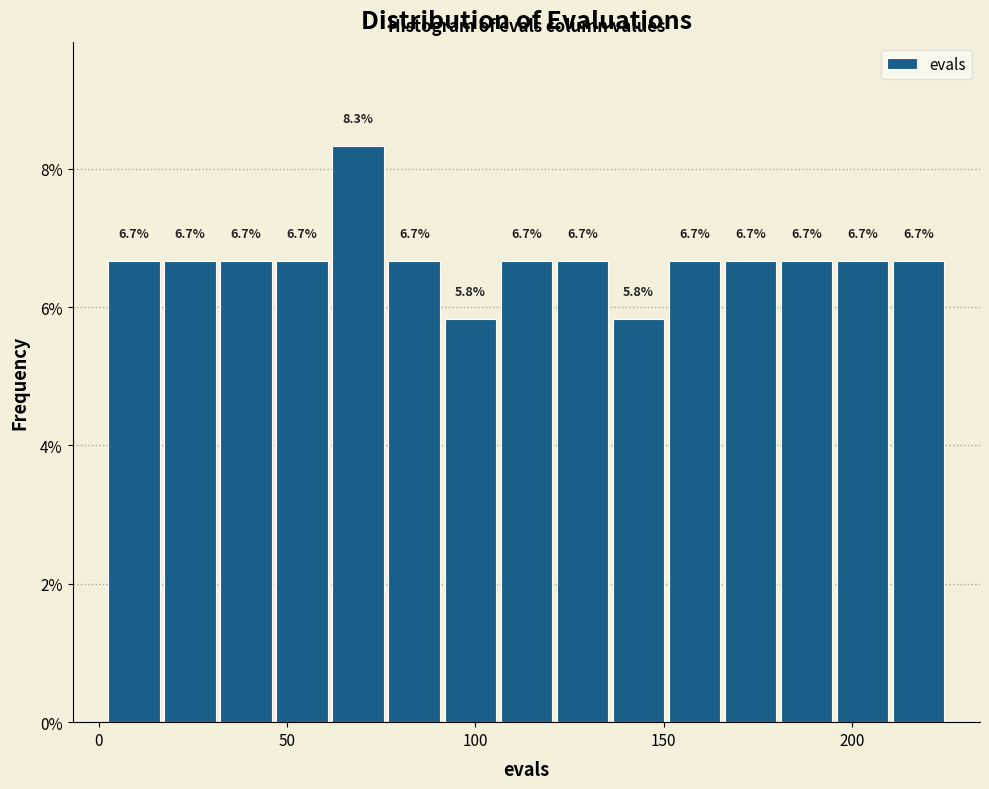

Read against the x-axis, roughly where is the centre of the tallest bar?

70